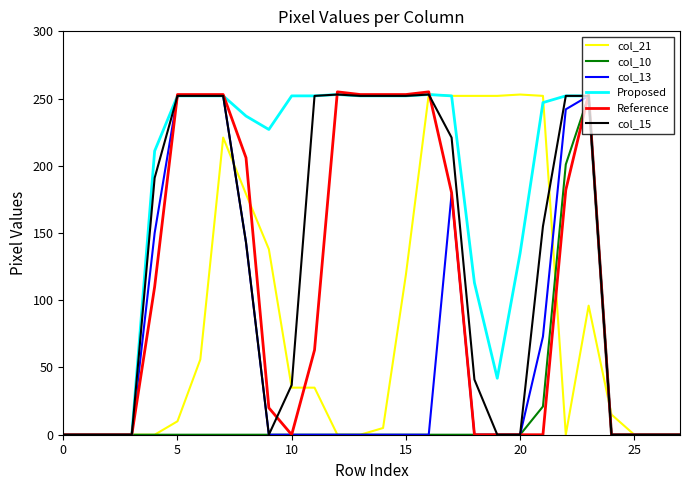

Which series has the largest total across all categories?

Proposed